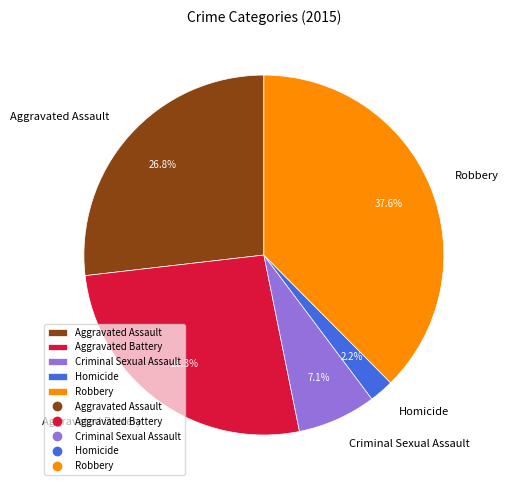

The Aggravated Assault slice represents 27% of the pie. True or false?

True